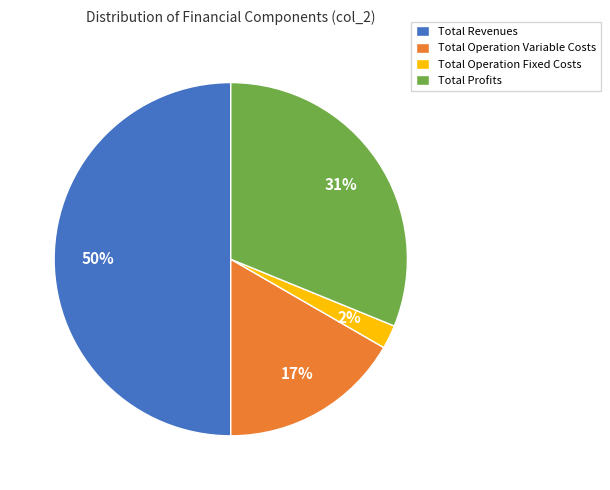

Does Total Profits account for over 50% of the chart?

No